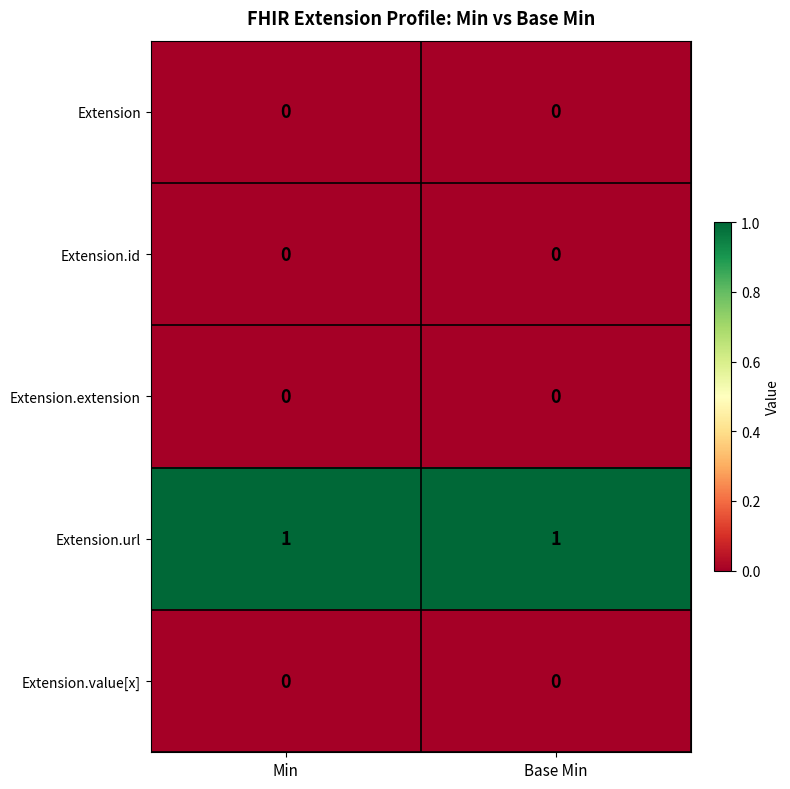

How many data points does each series have?

2